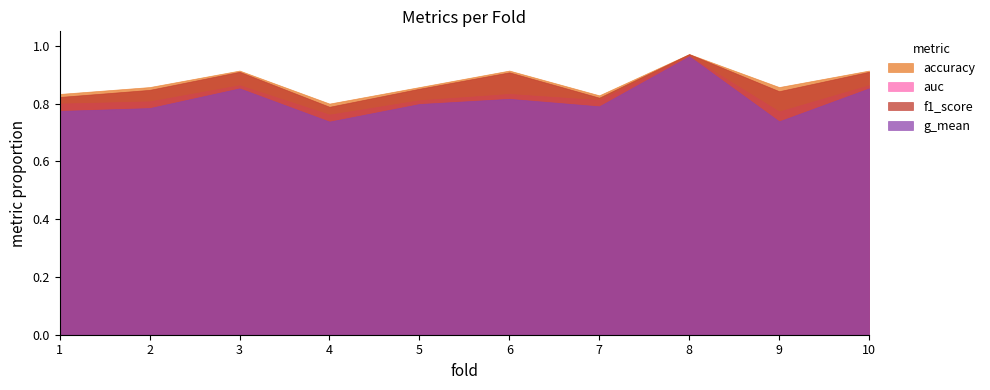

What is the average value of the g_mean series?

0.8